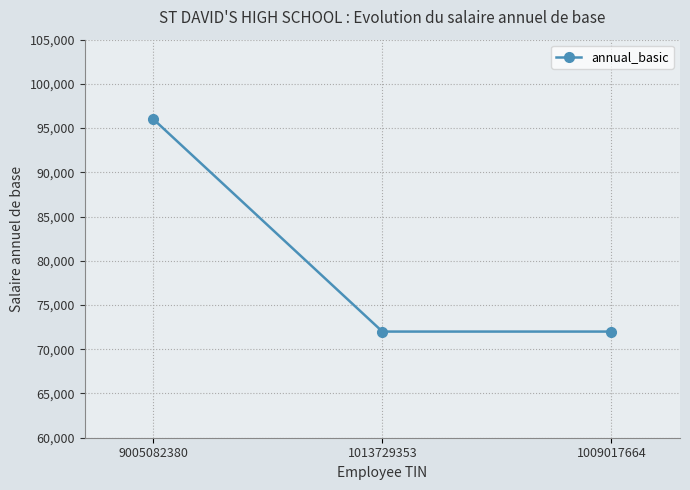

How many distinct data groups are displayed?

1